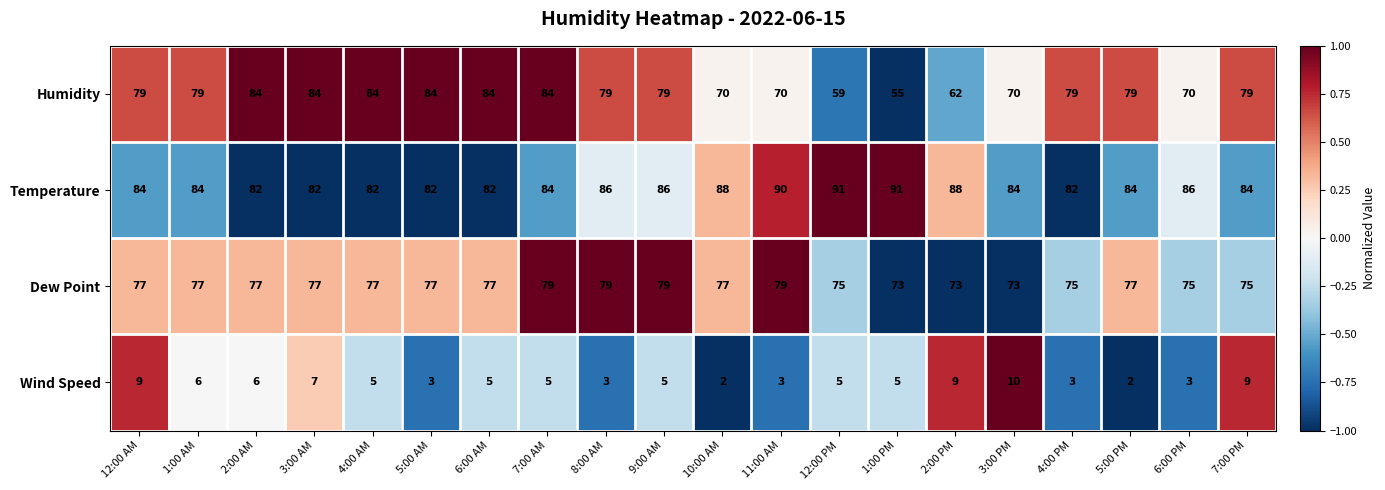

Which series has the largest total across all categories?

Temperature